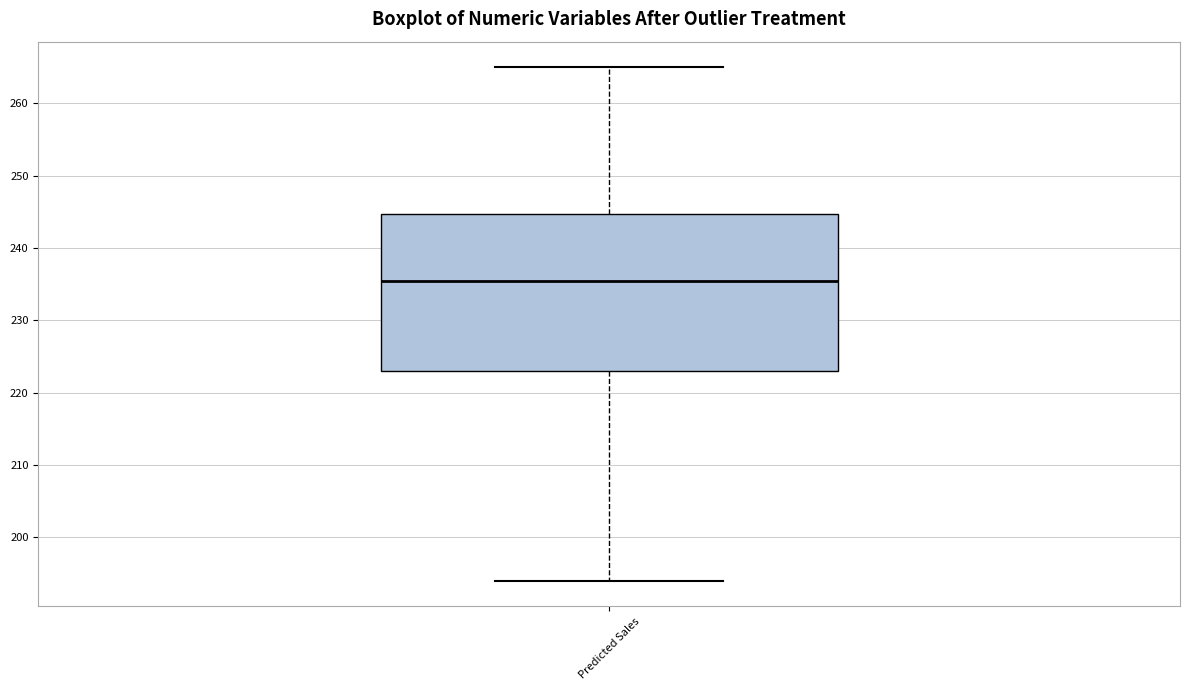

Where is the lower edge of the box for Predicted Sales on the y-axis? The values are not printed on the chart, so give them approximately, as read against the axis.

223